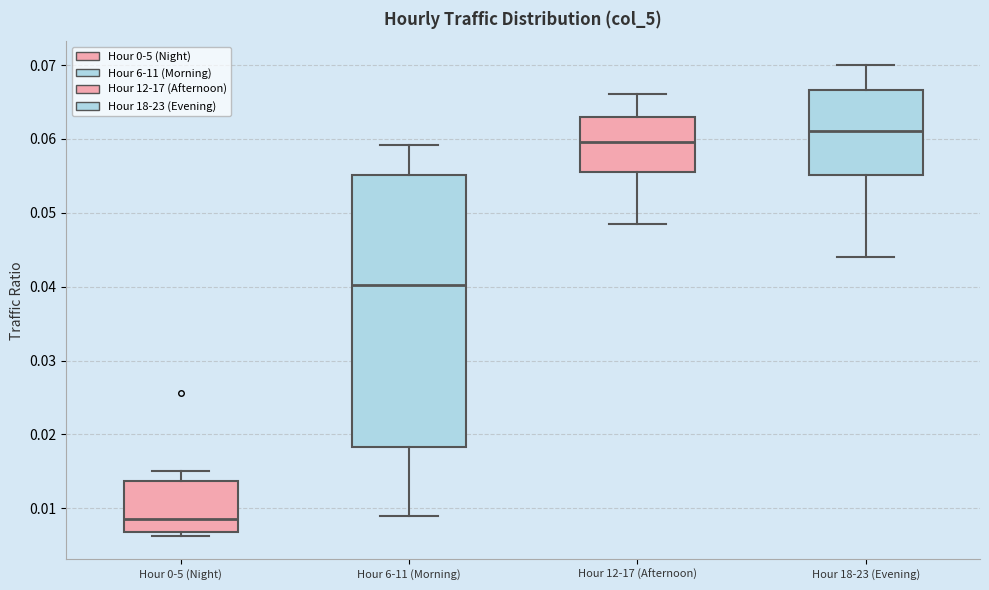

Reading left to right, transcribe this box plot: for each box, give where its median line is, the range the box spans, and where its two whiskers end, as read against the y-axis. The values are not printed on the chart, so give them approximately, as read against the axis.

Hour 0-5 (Night): median 0.009, box 0.007 to 0.014, whiskers 0.006 to 0.015
Hour 6-11 (Morning): median 0.040, box 0.018 to 0.055, whiskers 0.009 to 0.059
Hour 12-17 (Afternoon): median 0.060, box 0.055 to 0.063, whiskers 0.048 to 0.066
Hour 18-23 (Evening): median 0.061, box 0.055 to 0.067, whiskers 0.044 to 0.070